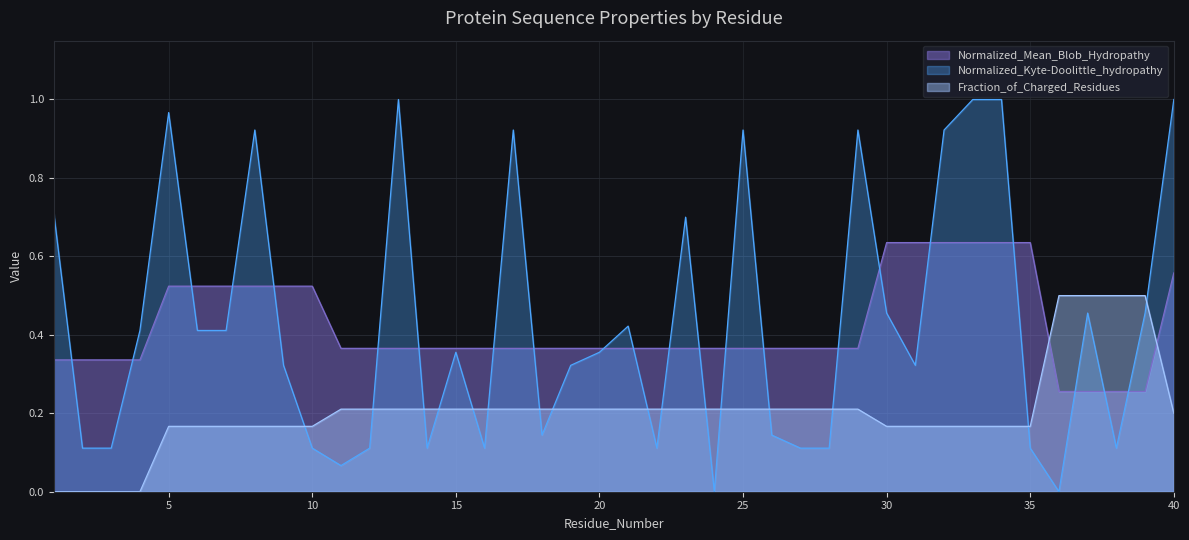

What is the approximate value of Normalized_Mean_Blob_Hydropathy at 8?

0.5